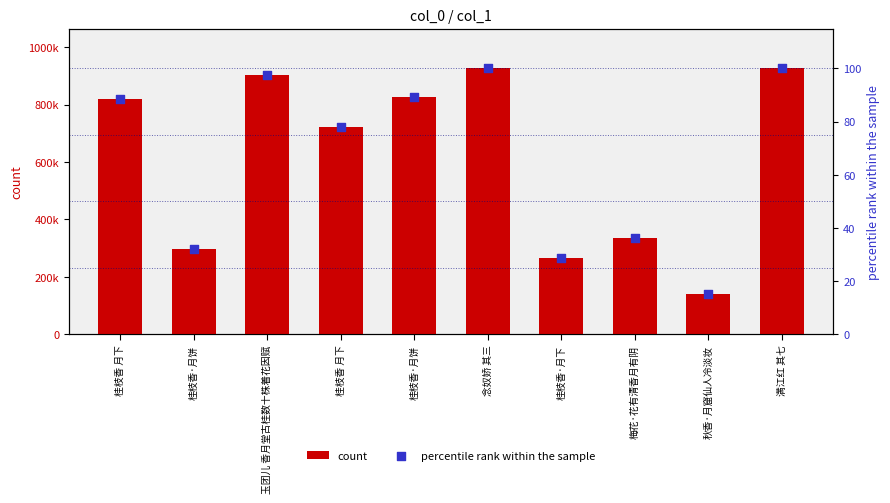

At which category is the sum across all series the highest?

满江红 其七